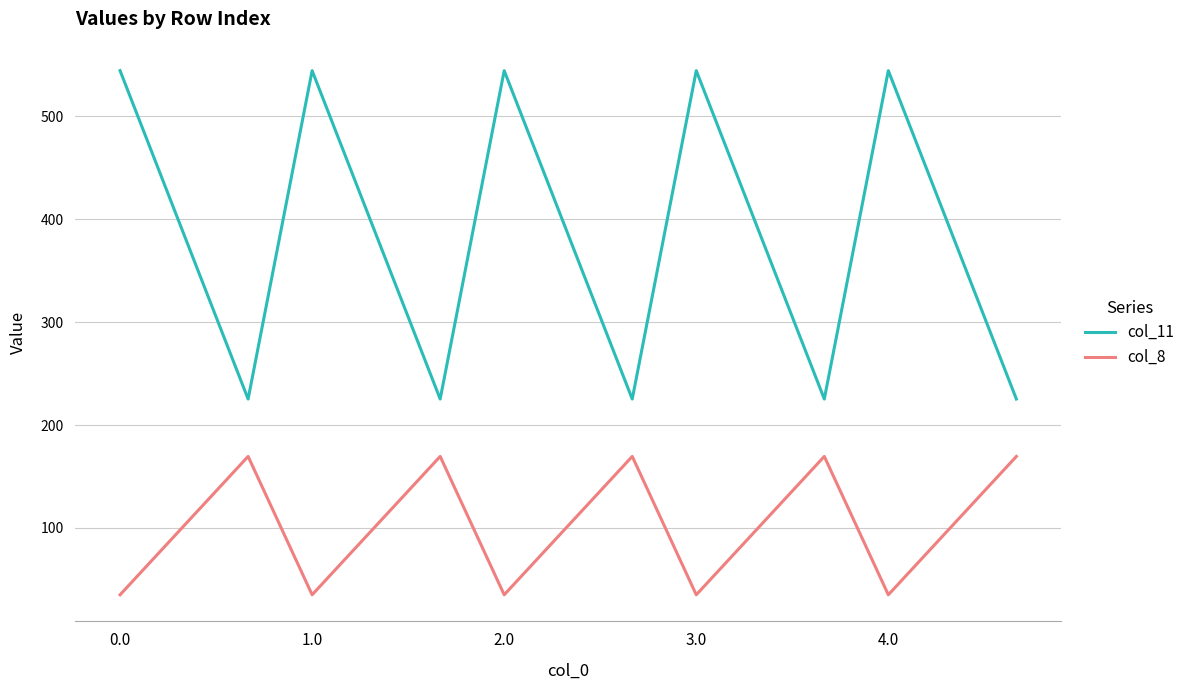

What is the difference between the maximum and minimum values in the col_8 series?

134.4